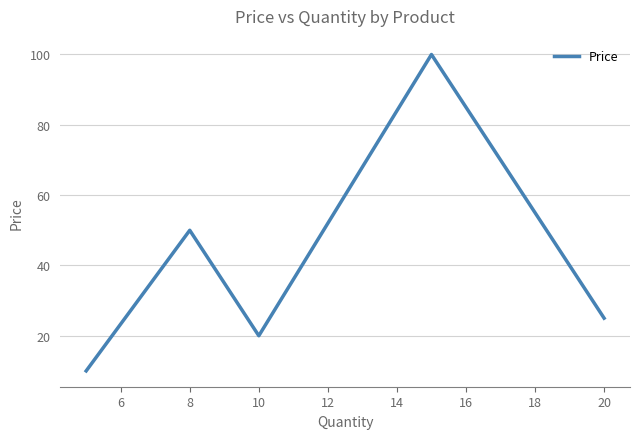

How many interior local valleys (lower than both neighbors) does the data have?

1